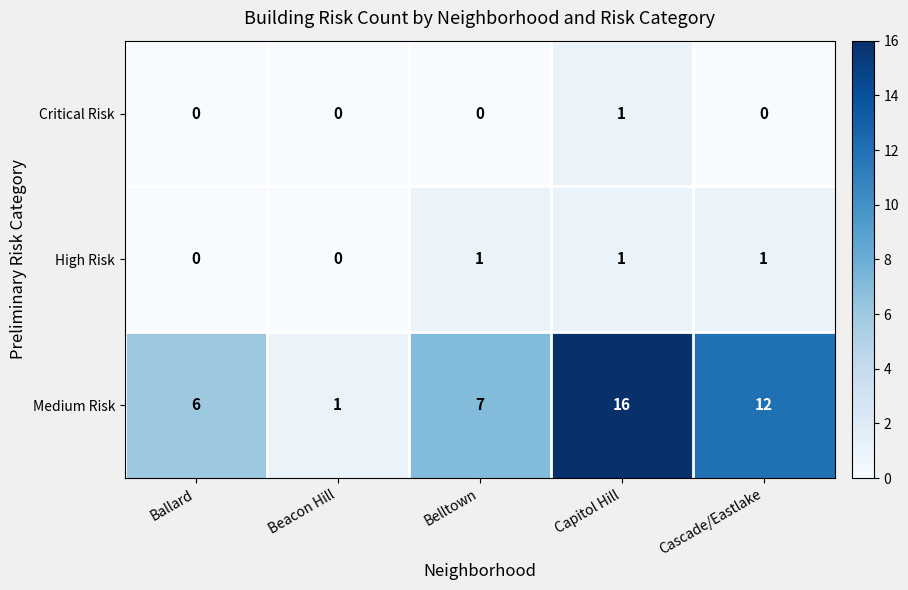

What is the sum of all High Risk values?

3